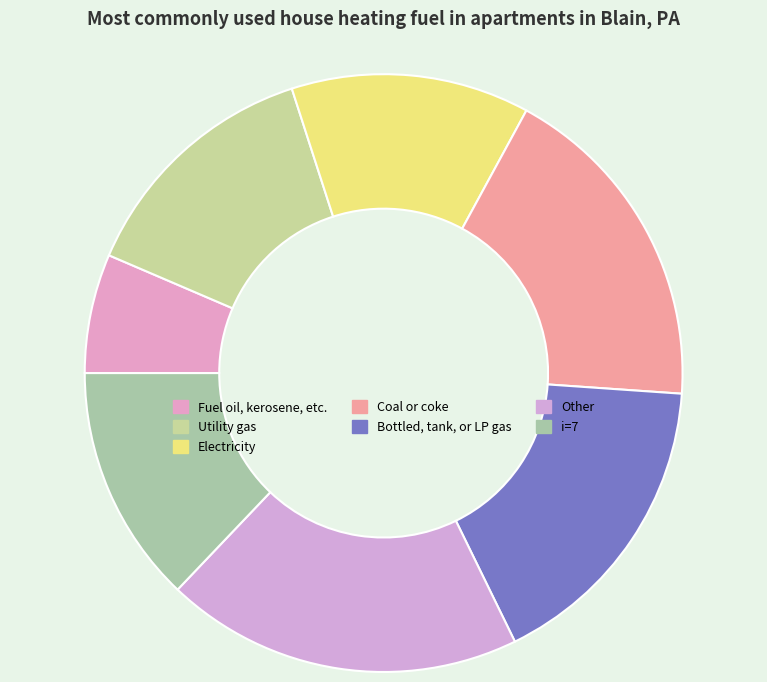

How many segments does this pie chart have?

7